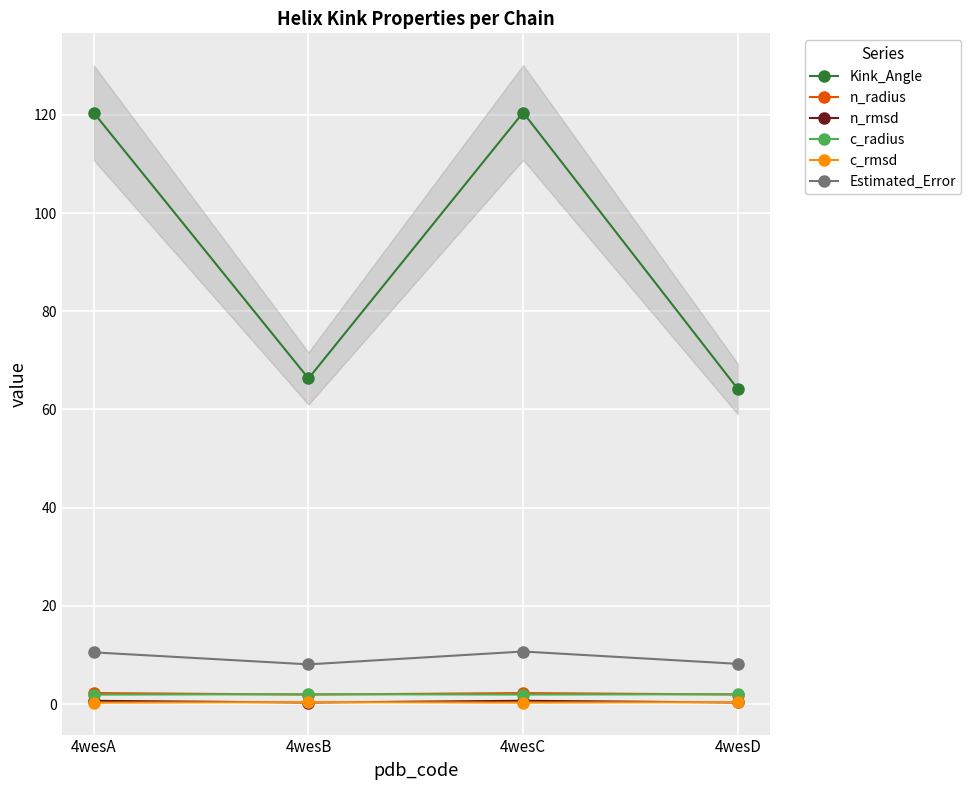

What is the sum of all c_radius values?

7.9